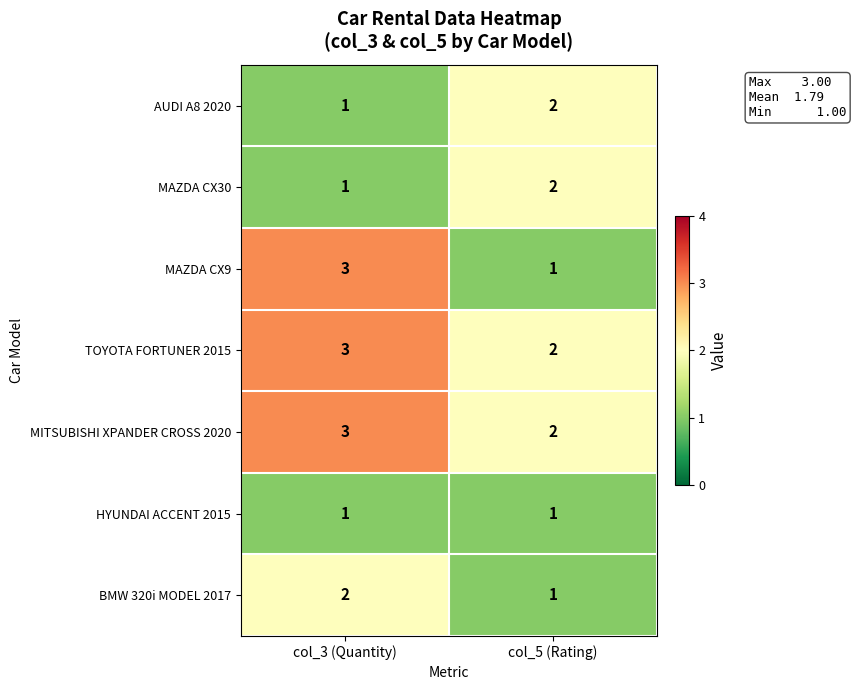

At which label is MAZDA CX30 closest to 1?

col_3 (Quantity)